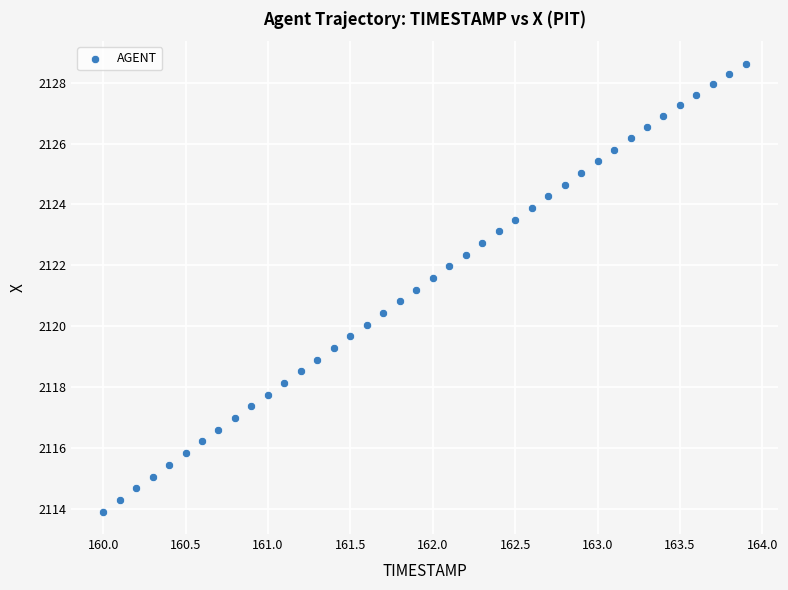

What is the range of Y values (max minus min)?

14.7